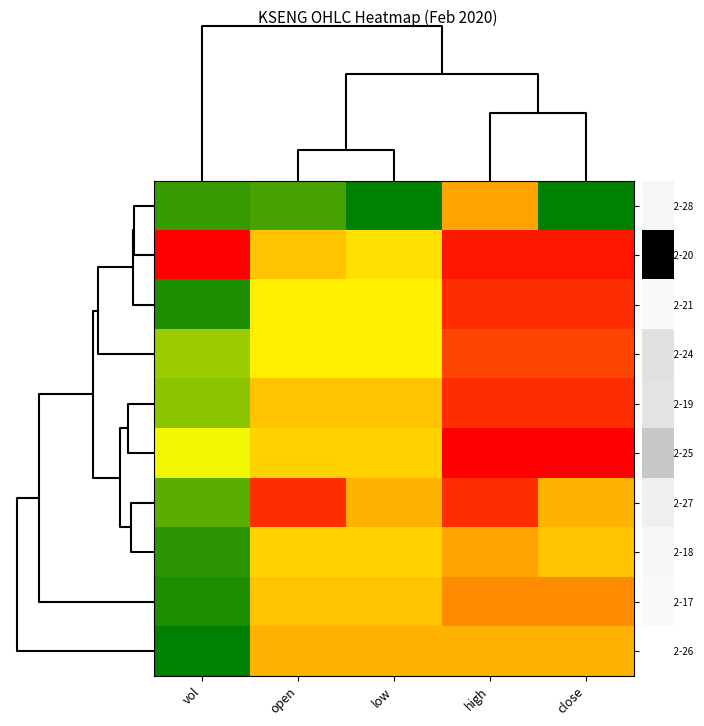

How many series are shown in this chart?

10